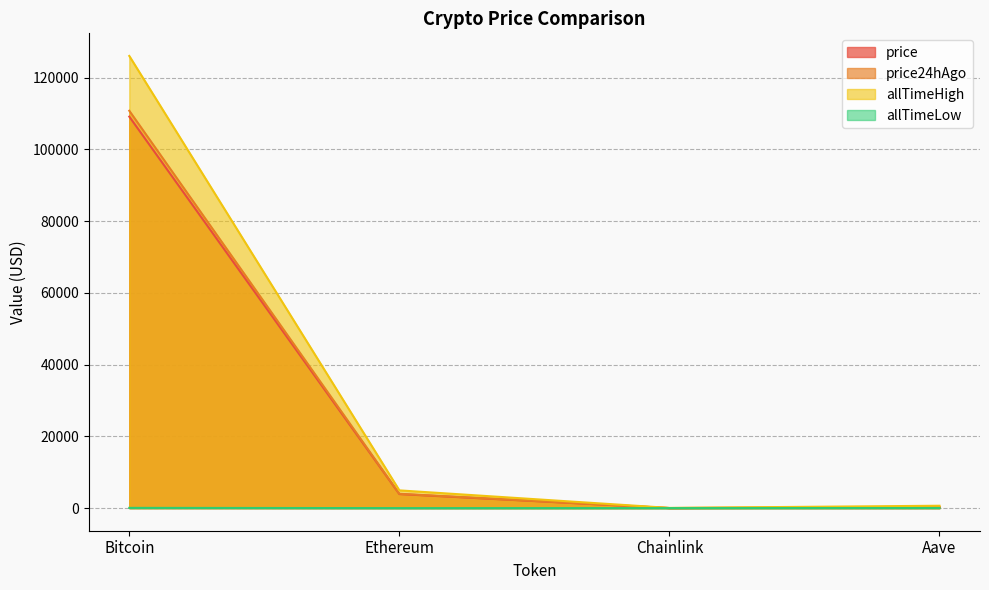

True or false: allTimeHigh and price24hAgo intersect in this chart.

False